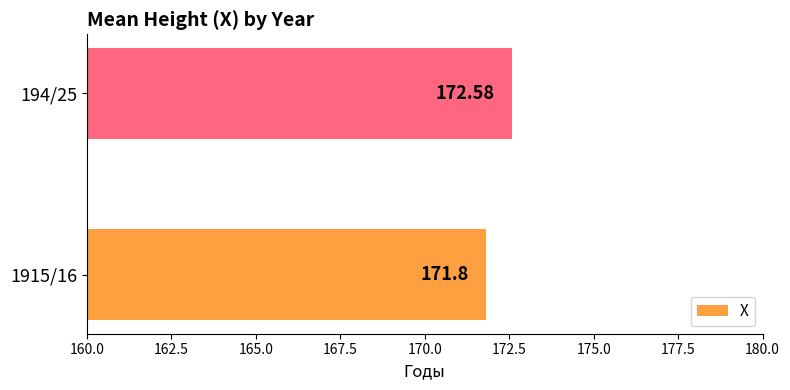

What is the ratio of the value at 1915/16 to the value at 194/25?

1.0